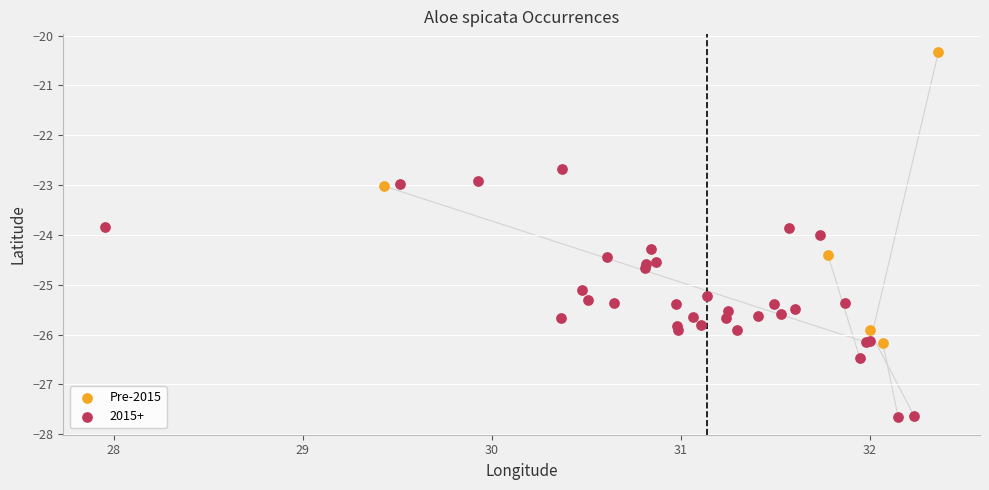

Which series contains the lowest Y value?

2015+